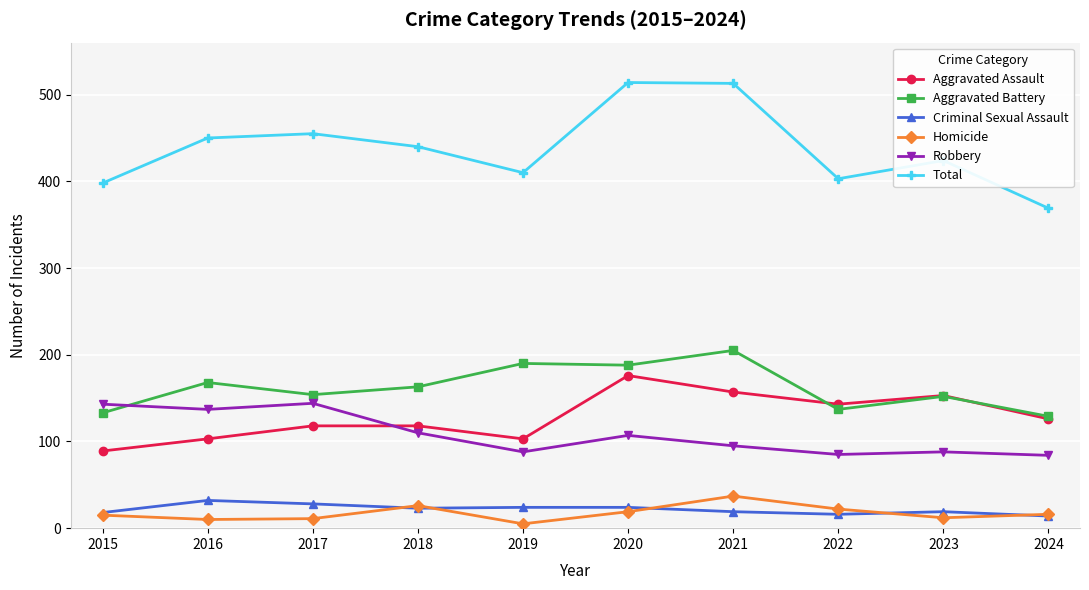

True or false: Aggravated Assault has a value of 103 at 2016.

True